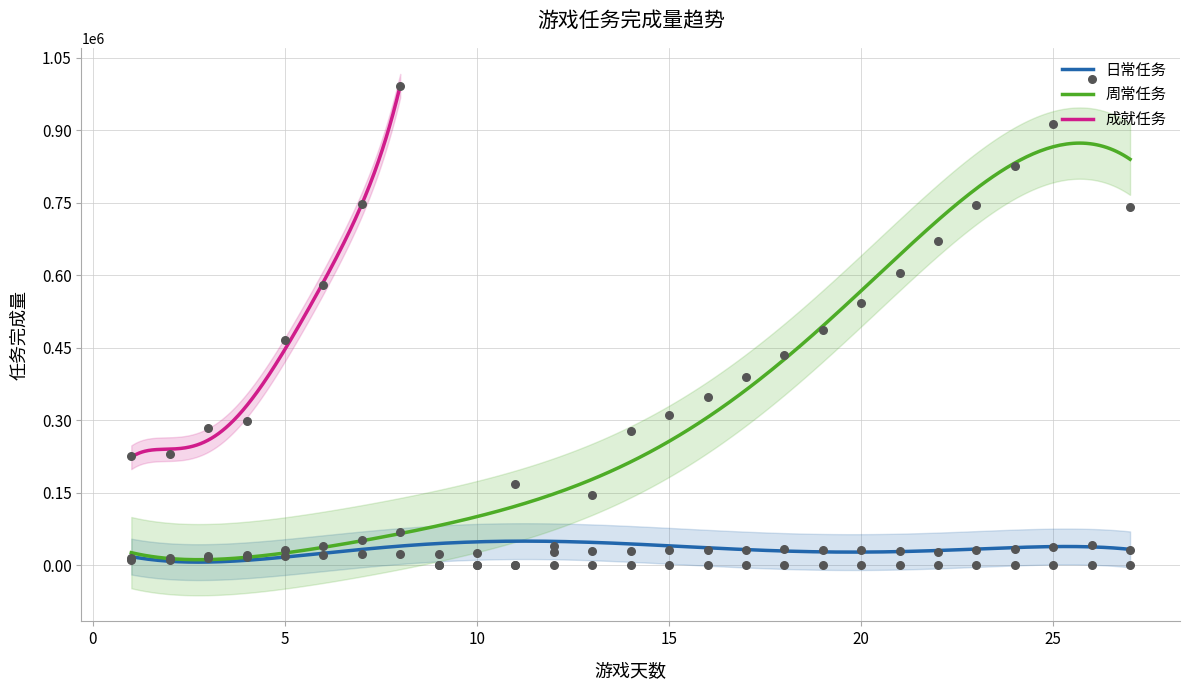

At how many categories does at least one series exceed 289177?

18